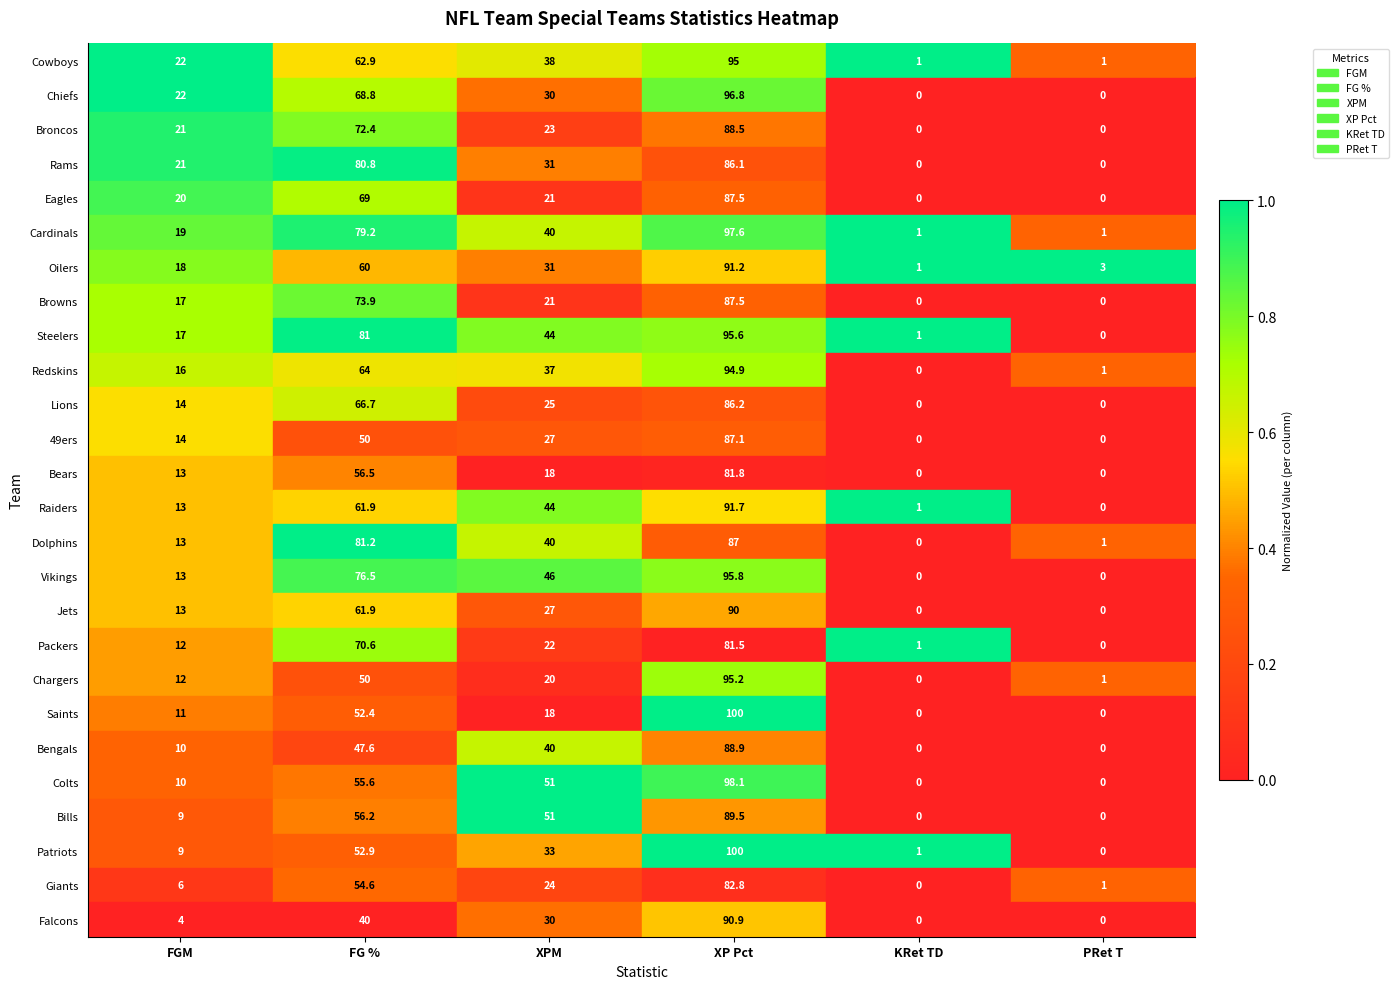

At how many categories does at least one series exceed 0?

6